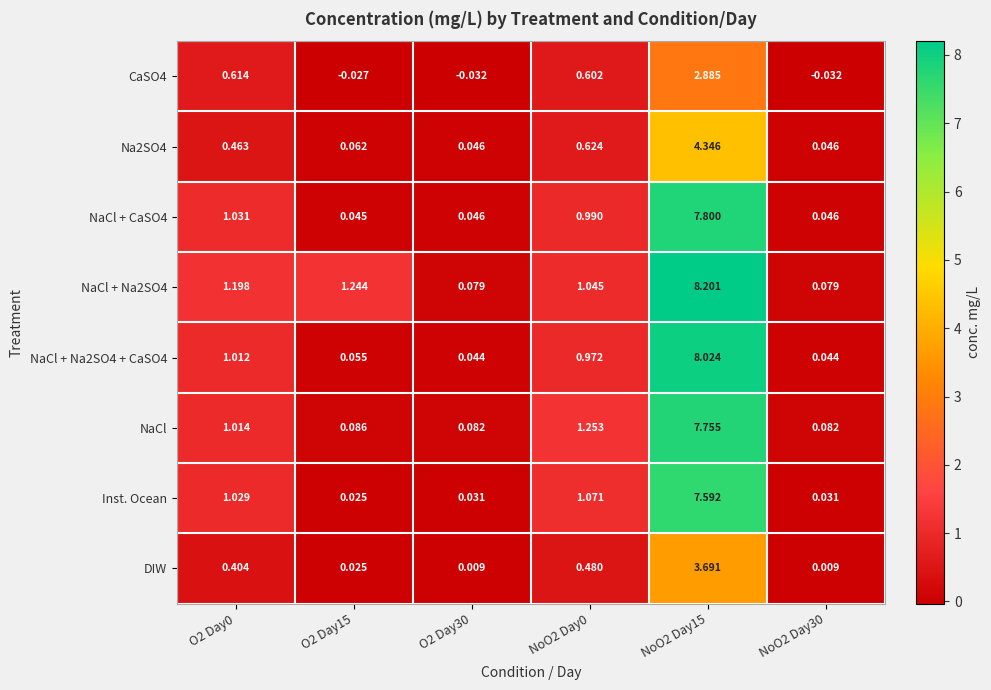

Count the number of data series in this chart.

8